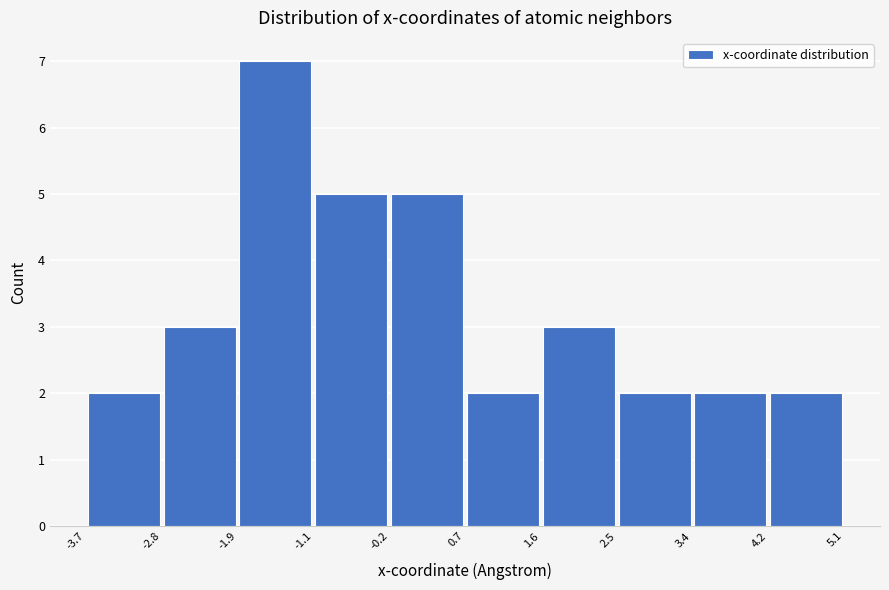

Reading left to right, list every bar in this chart as the range it spans on the x-axis followed by its height. The values are not printed on the chart, so give them approximately, as read against the axis.

-3.7 to -2.8: 2
-2.8 to -1.9: 3
-1.9 to -1.1: 7
-1.1 to -0.2: 5
-0.2 to 0.7: 5
0.7 to 1.6: 2
1.6 to 2.5: 3
2.5 to 3.4: 2
3.4 to 4.2: 2
4.2 to 5.1: 2